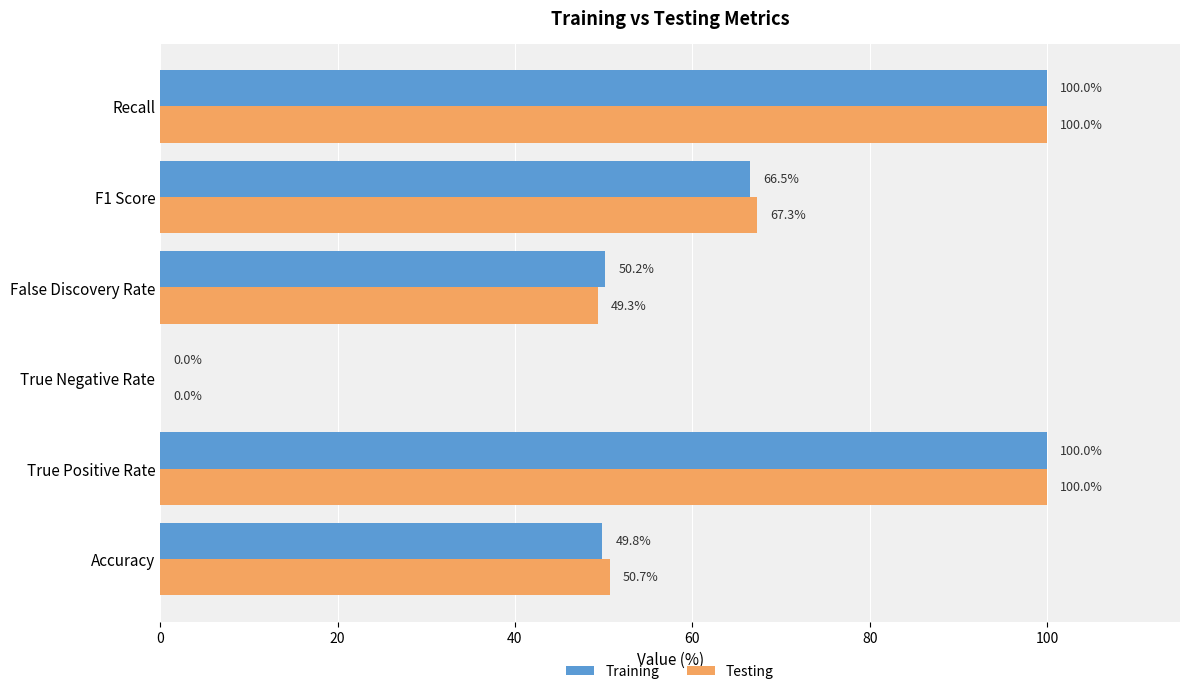

What is the sum of the Training values at True Positive Rate and False Discovery Rate?

150.2